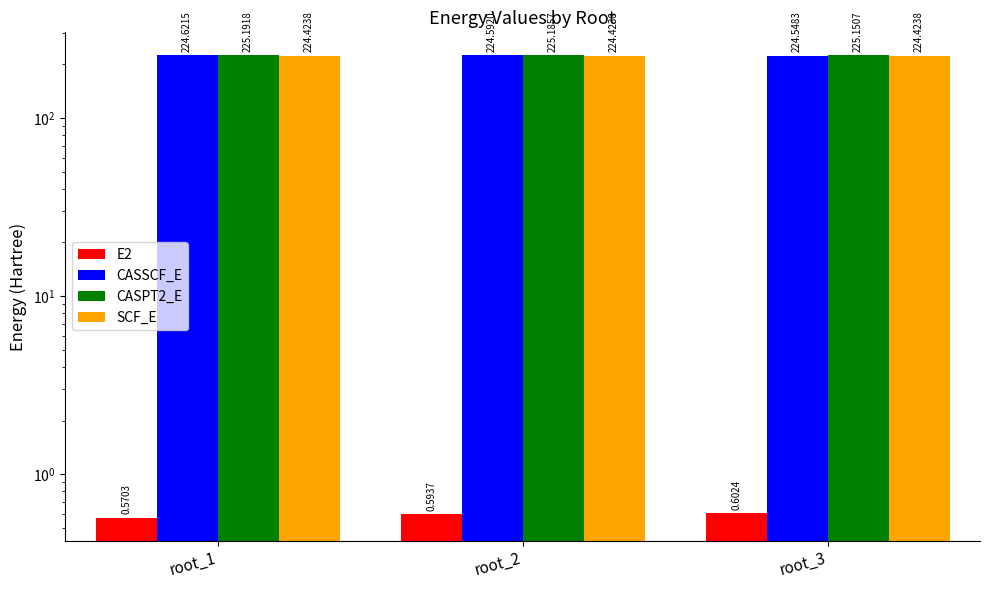

What are all the series names shown in the legend?

E2, CASSCF_E, CASPT2_E, SCF_E